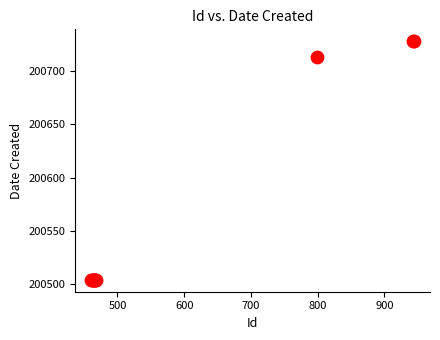

What Y value in the scatter plot is closest to 200616?

200713